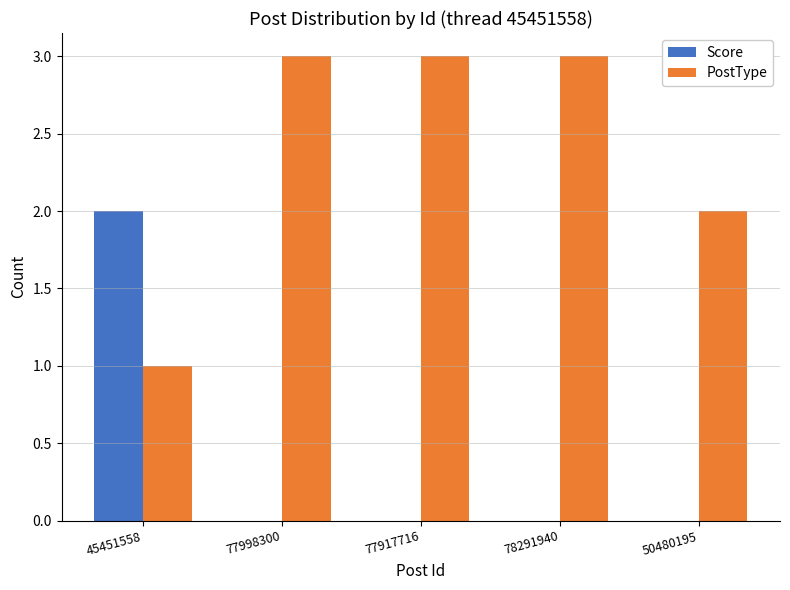

What is the greatest value displayed?

3